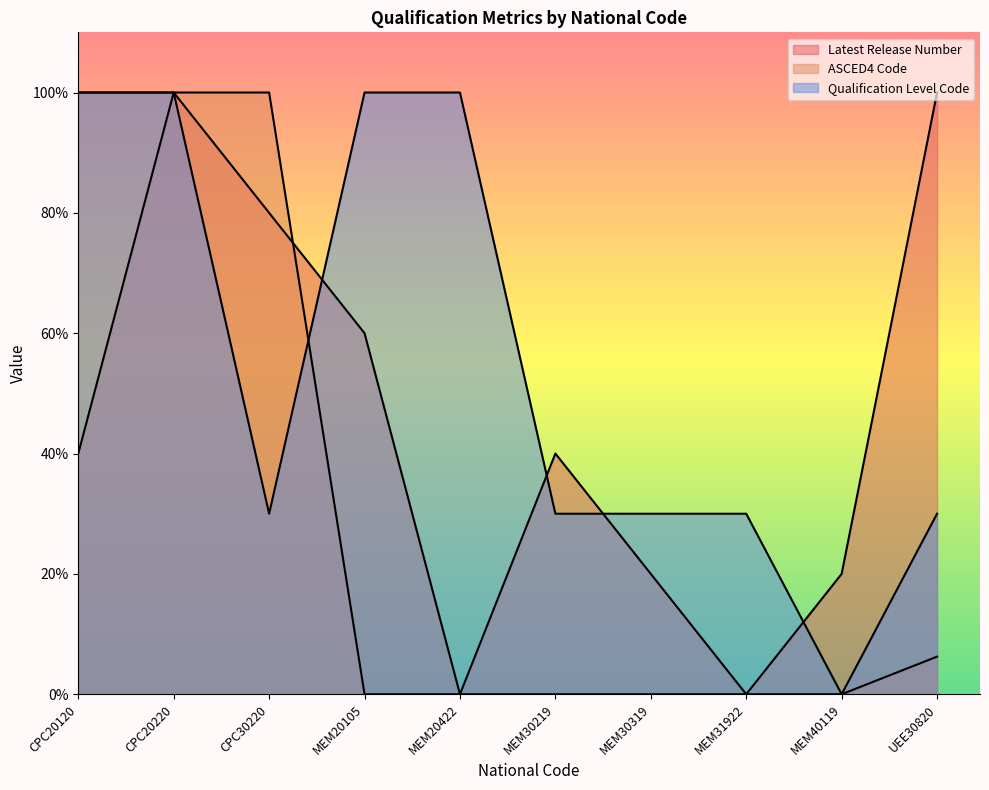

Where does the Qualification Level Code series first go above 30?

CPC20120